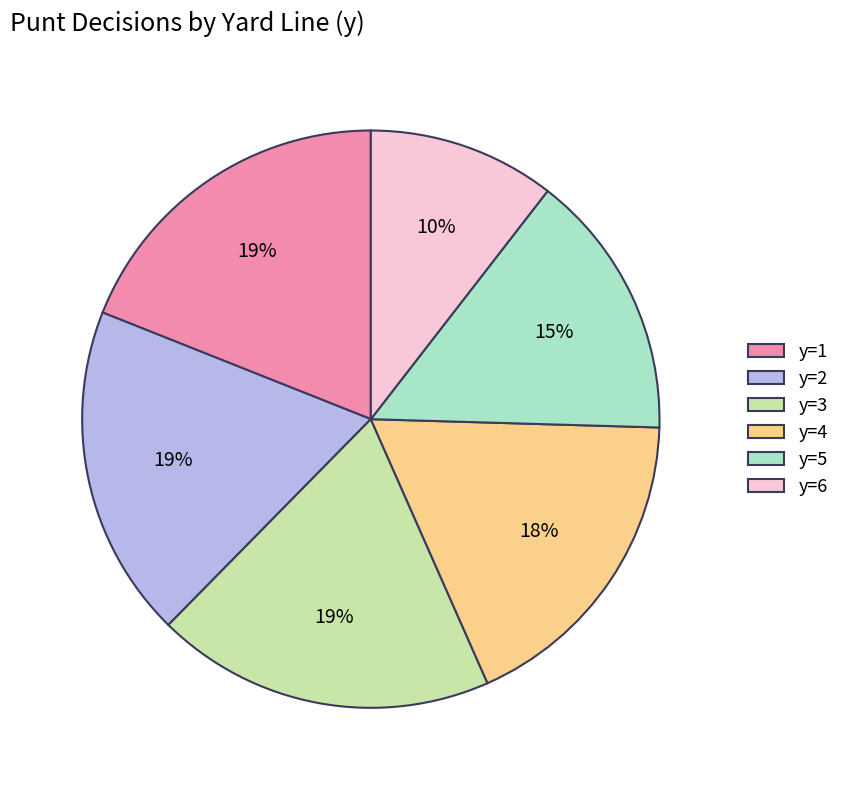

The y=3 slice represents 34% of the pie. True or false?

False